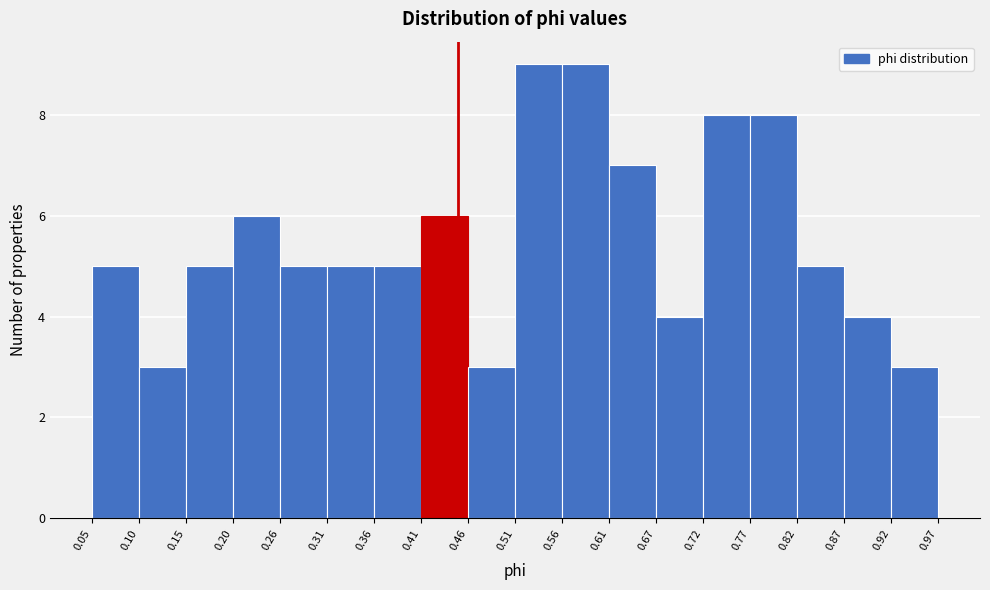

How tall is the bar that spans 0.36 to 0.41 on the x-axis? The values are not printed on the chart, so give them approximately, as read against the axis.

5